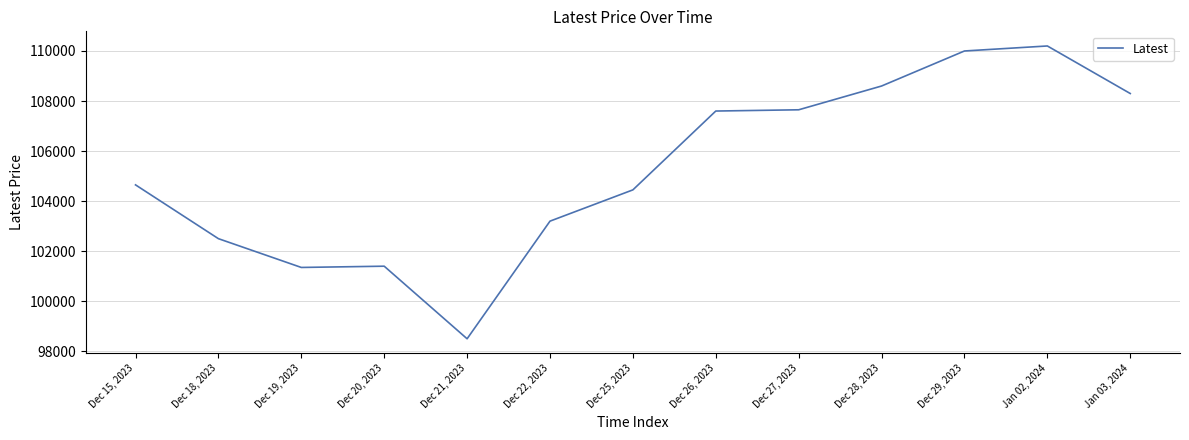

Which has a higher value, Dec 18, 2023 or Dec 28, 2023?

Dec 28, 2023